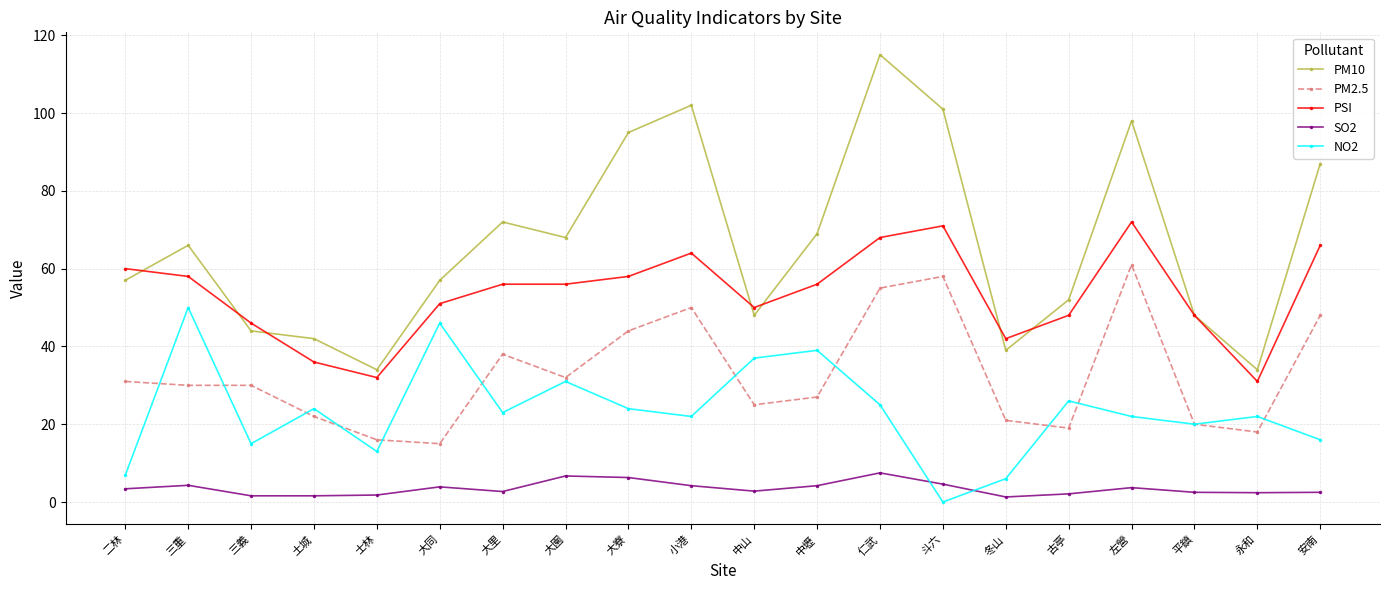

The PM2.5 series shows 18.0 at 中壢. True or false?

False